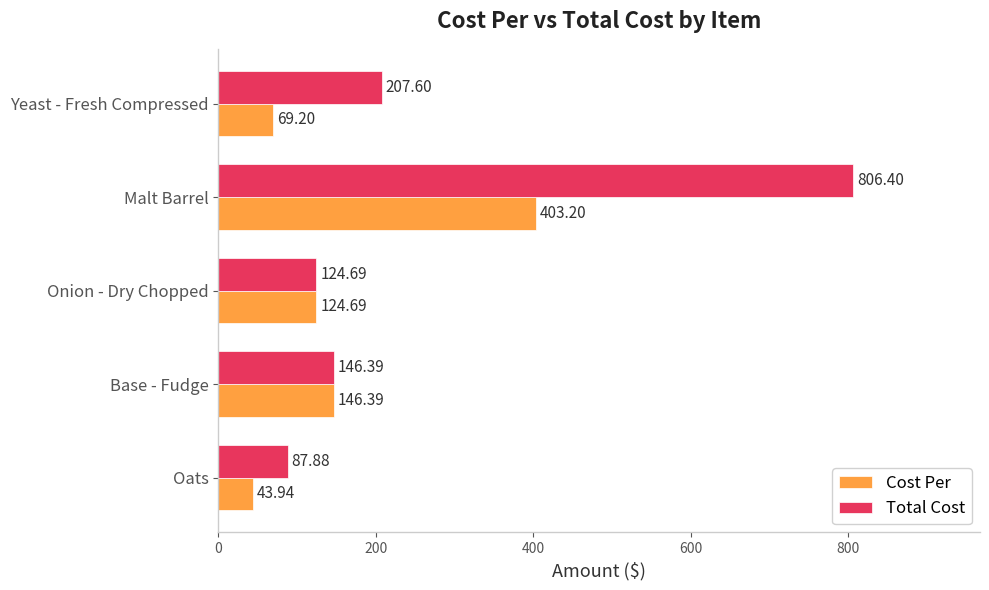

At which label is Cost Per closest to 223?

Base - Fudge